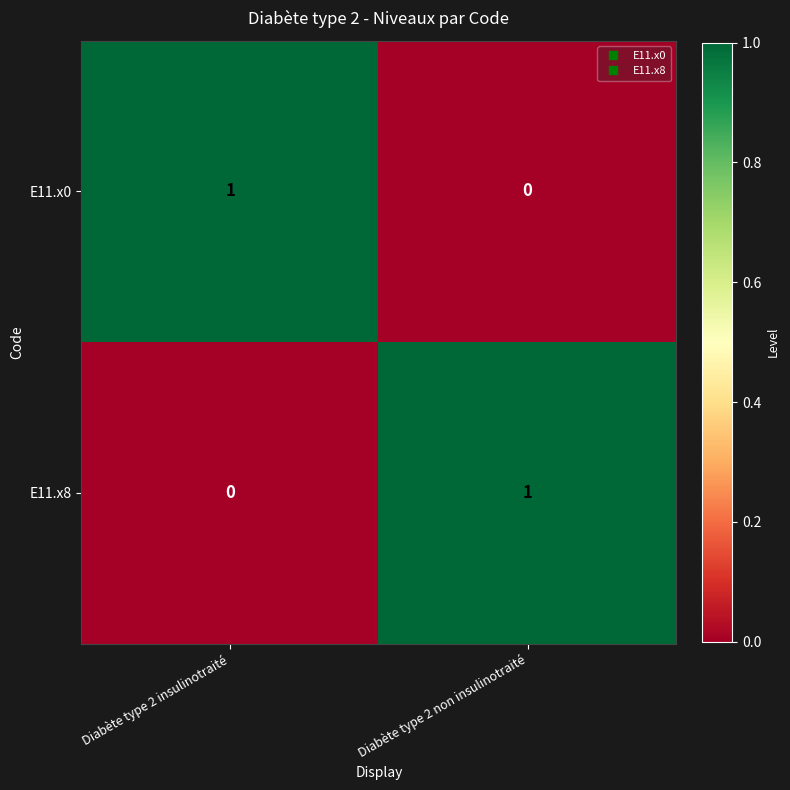

At which label is E11.x0 closest to 0?

Diabète type 2 non insulinotraité